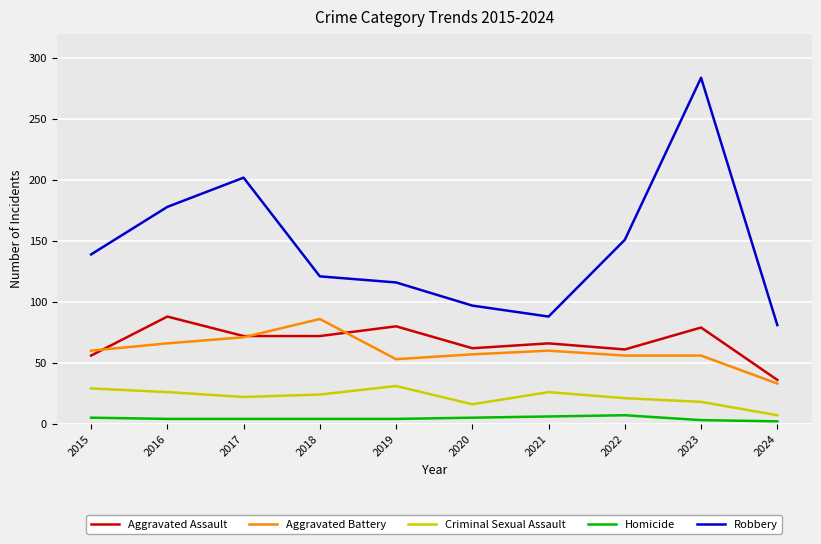

Which series has the largest total across all categories?

Robbery